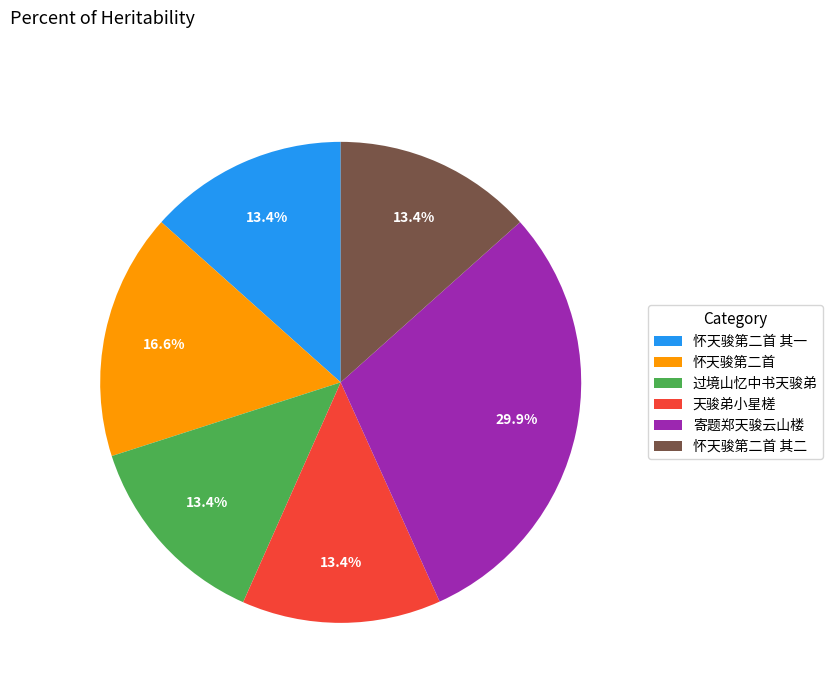

Approximately how many times larger is the value at 寄题郑天骏云山楼 compared to 怀天骏第二首 其二?

2.2